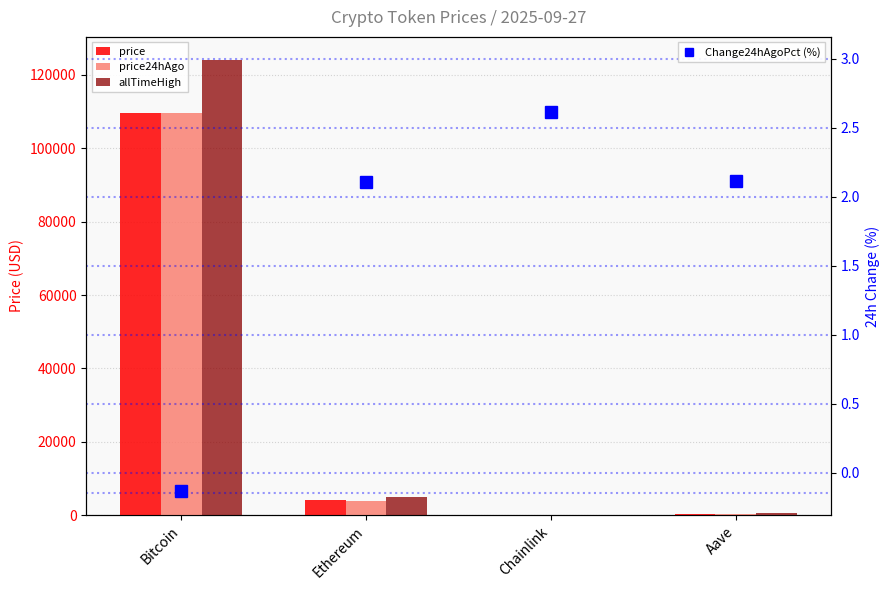

The value of price at Chainlink is 21.1. True or false?

True